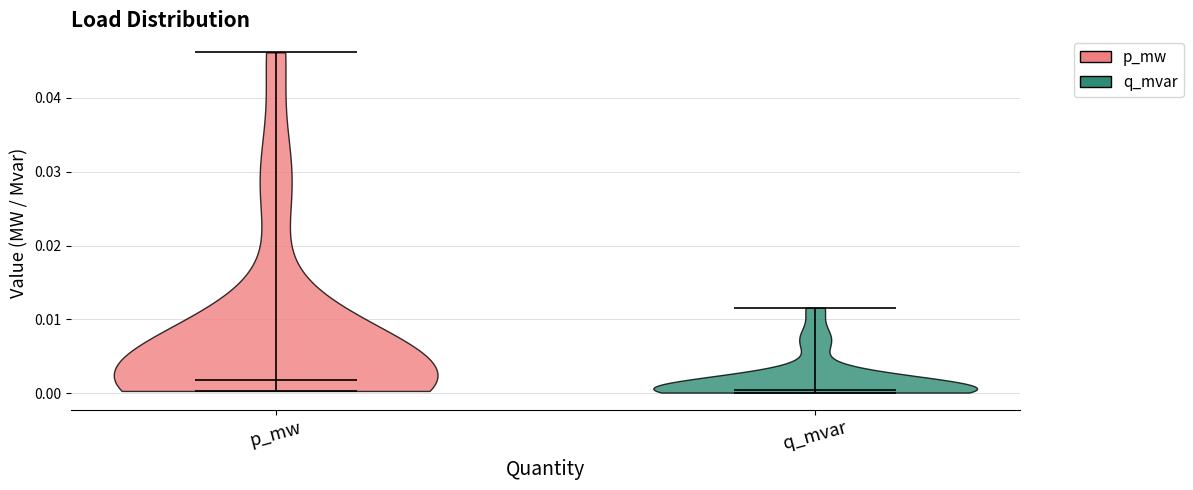

Reading left to right, read every violin against the y-axis: where its median line is, and the lowest and highest points it reaches. The values are not printed on the chart, so give them approximately, as read against the axis.

p_mw: median line 0.002, lowest point 0.000, highest point 0.046
q_mvar: median line 0.000, lowest point 0.000, highest point 0.012